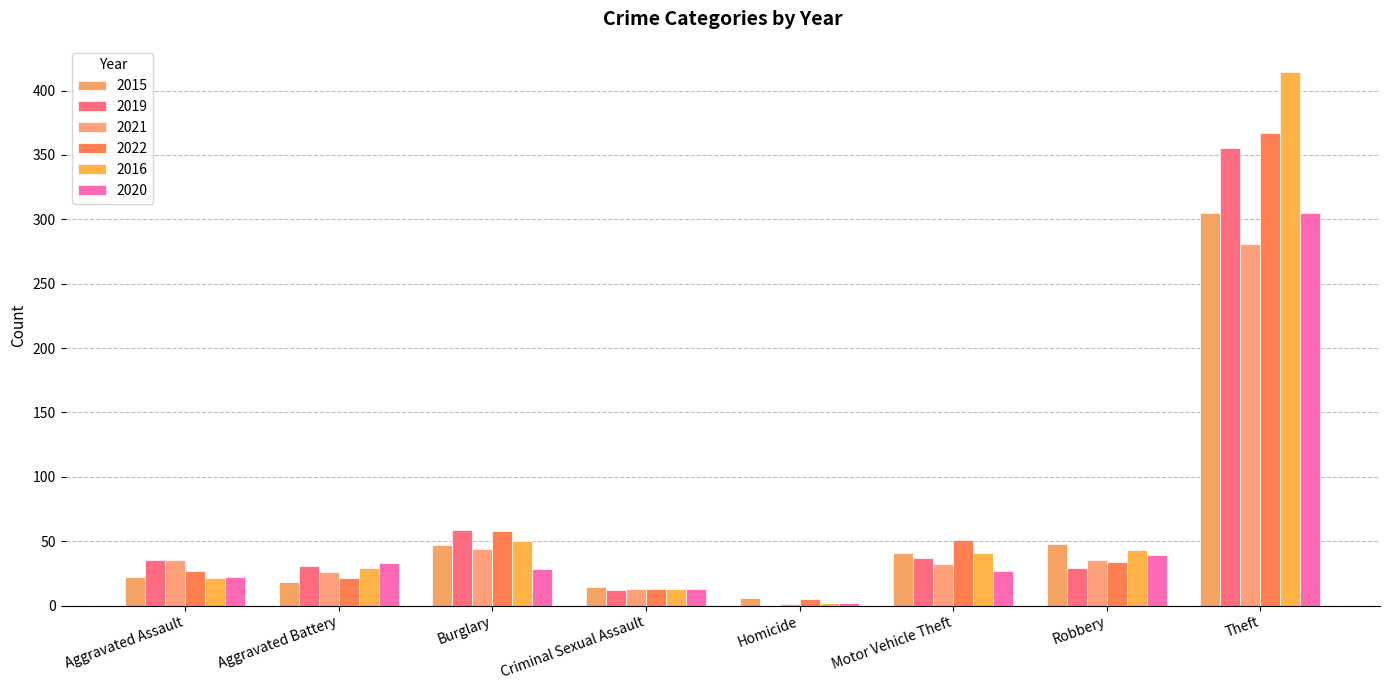

What is the sum of all 2020 values?

469